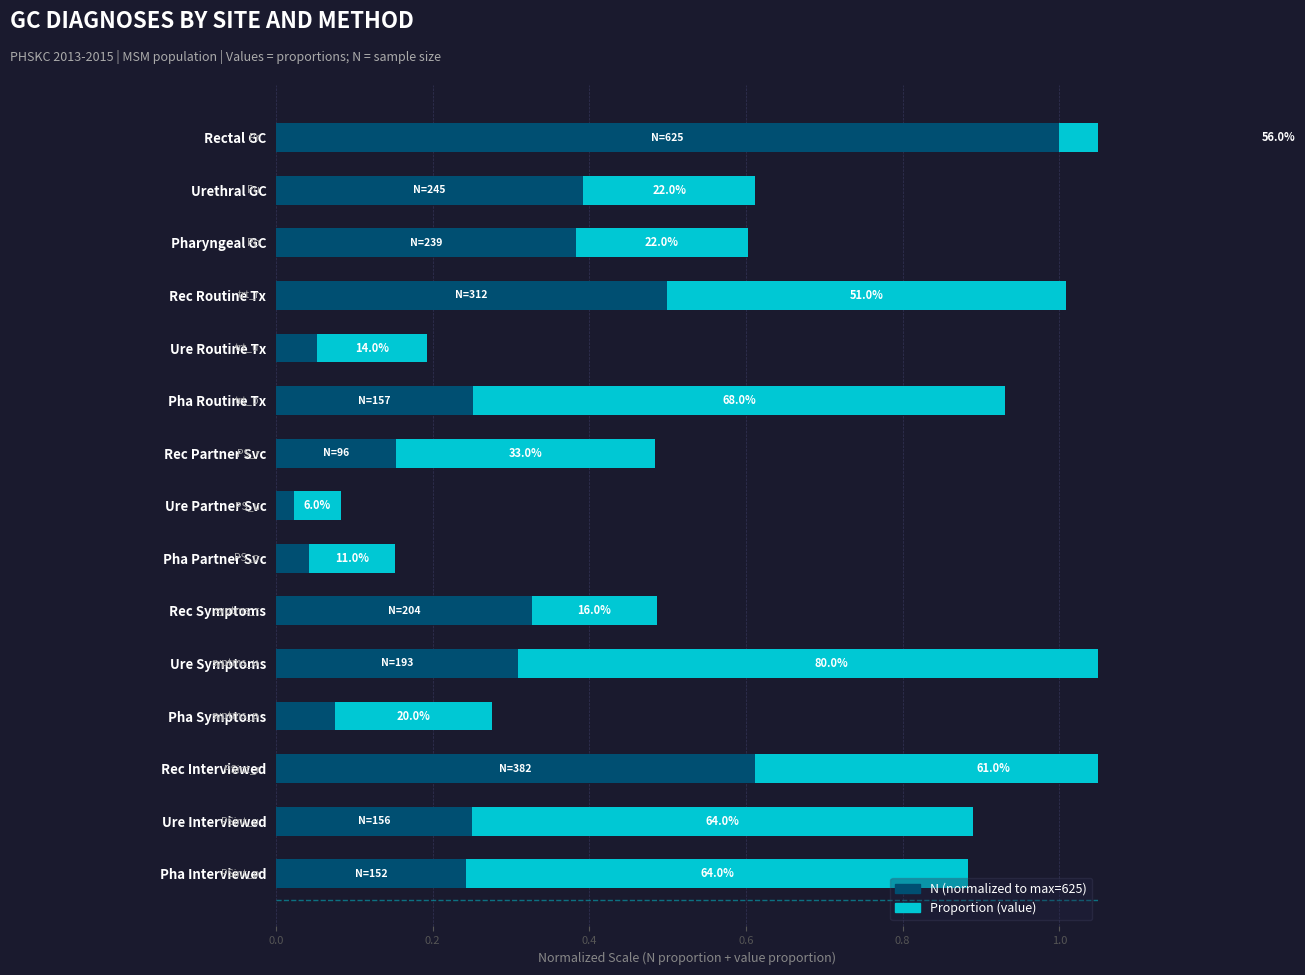

Are the bars horizontal?

Yes